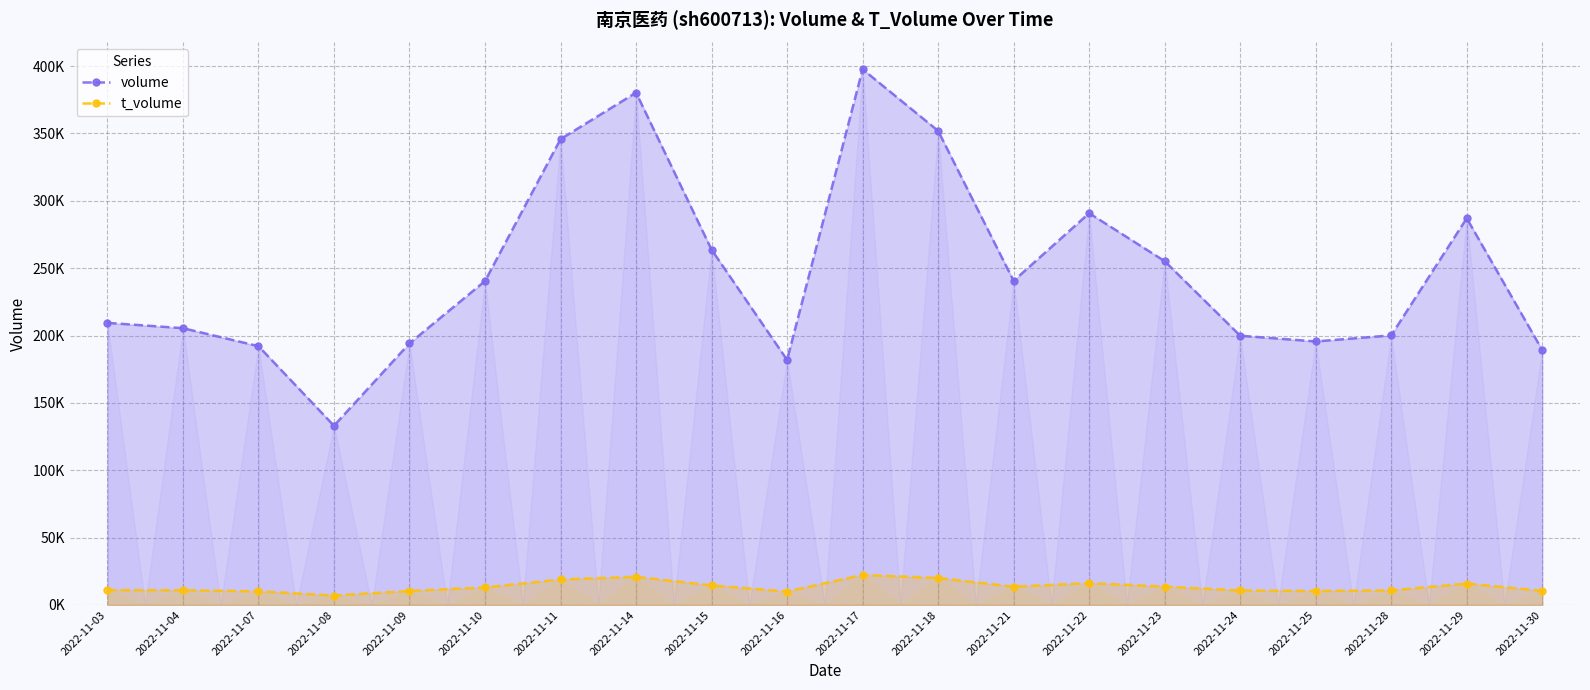

How many data points in t_volume are less than 13009?

10